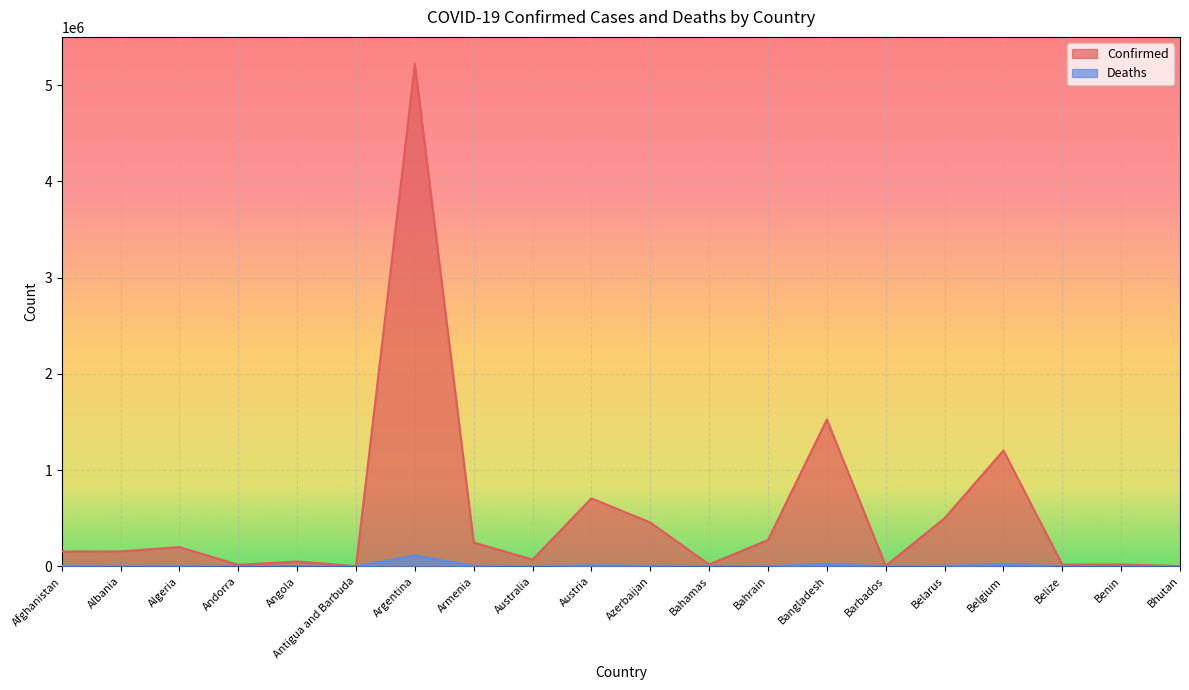

What is the spread (max minus min) of values at Belize?

17032